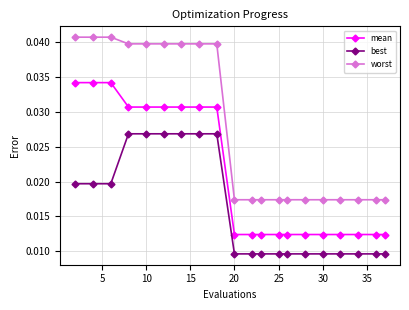

True or false: mean and best cross at least once.

False